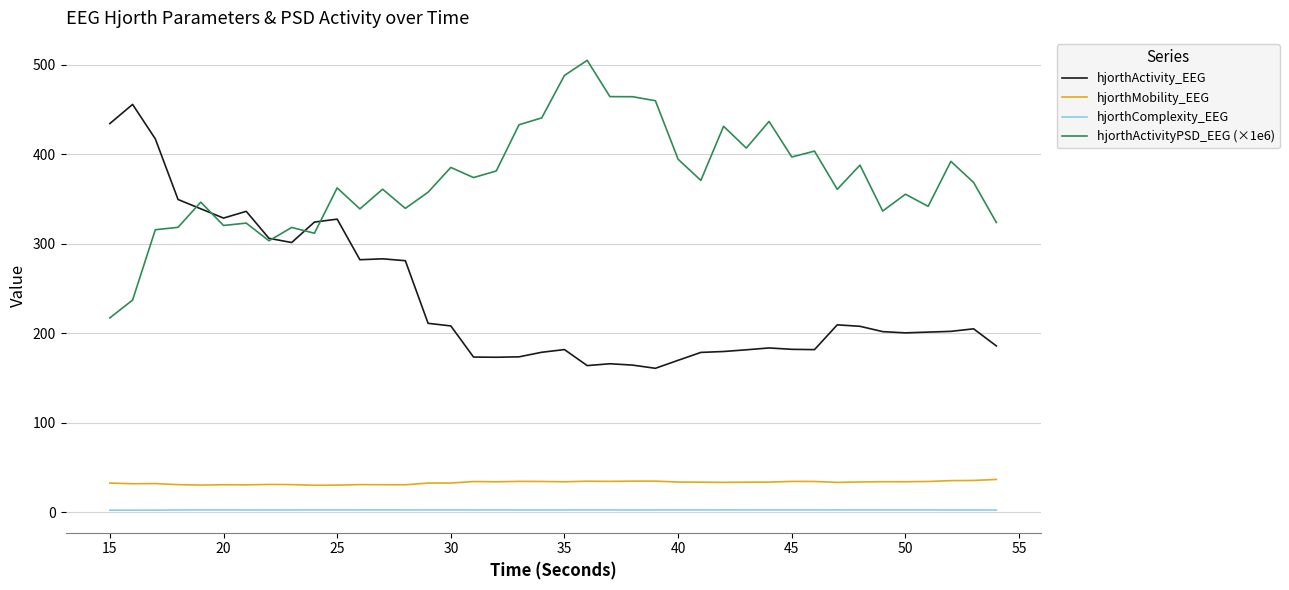

True or false: hjorthActivityPSD_EEG (×1e6) and hjorthMobility_EEG intersect in this chart.

False